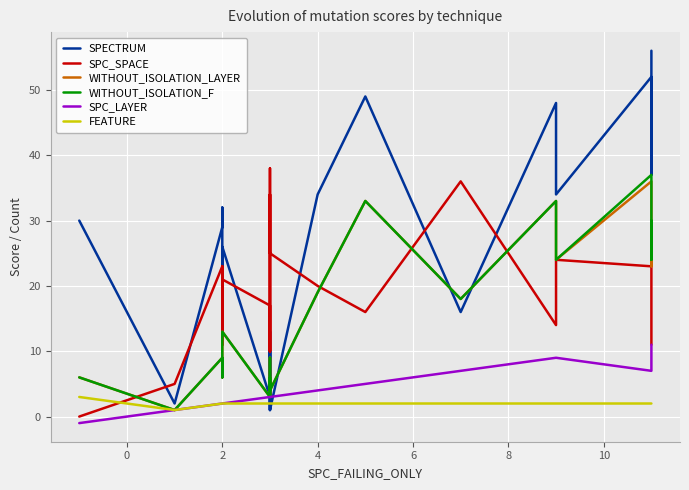

List the series in order of their peak value, lowest first.

FEATURE, SPC_LAYER, WITHOUT_ISOLATION_LAYER, WITHOUT_ISOLATION_F, SPC_SPACE, SPECTRUM